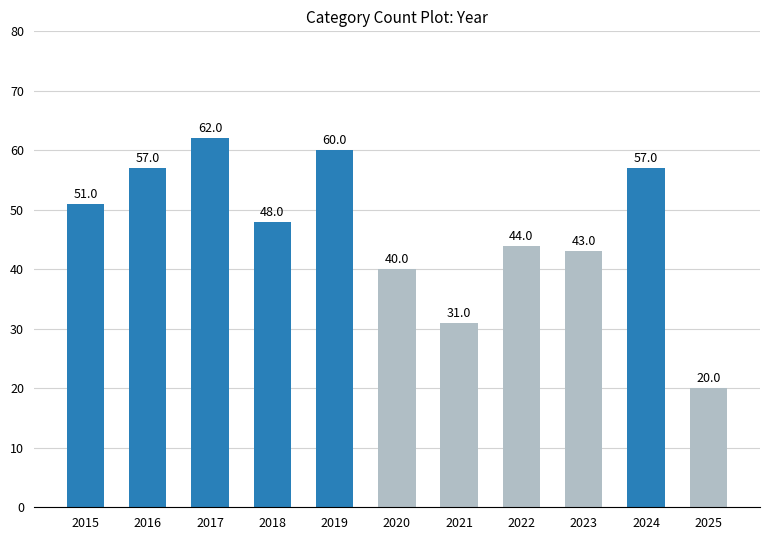

What is the sum of all values?

513